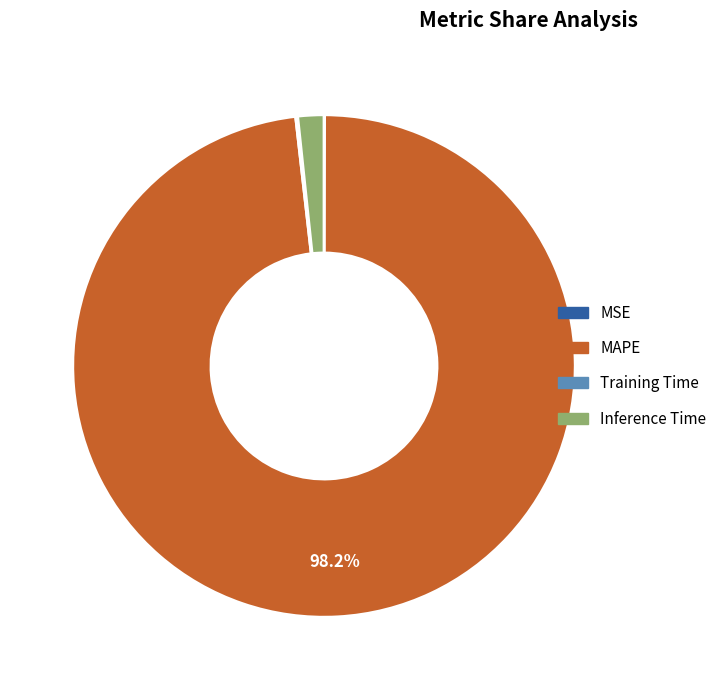

Is there any slice that represents more than half of the pie?

Yes